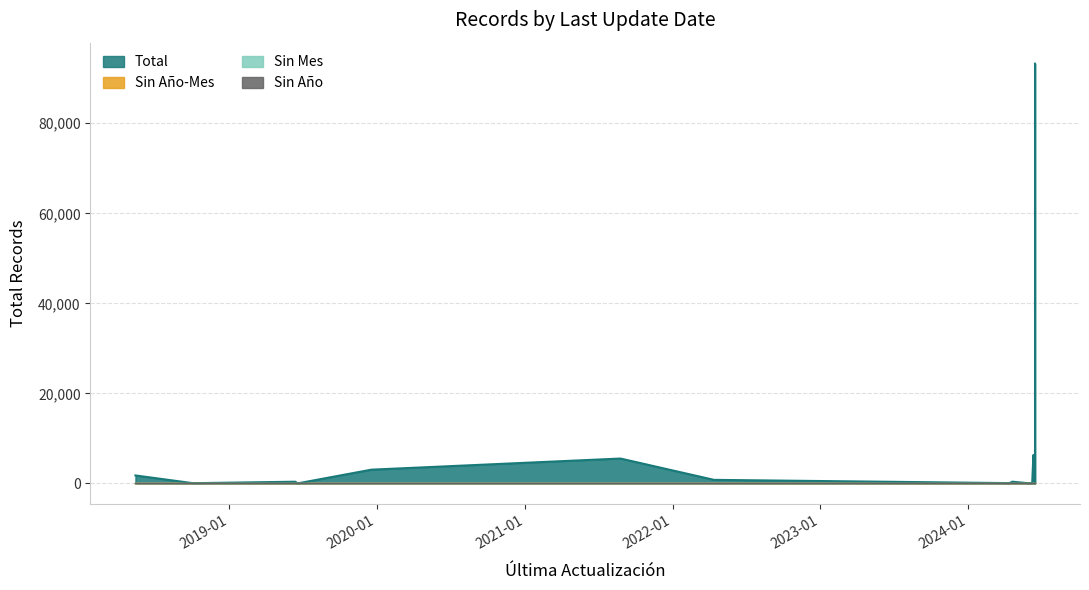

Does the chart have visible grid lines?

Yes